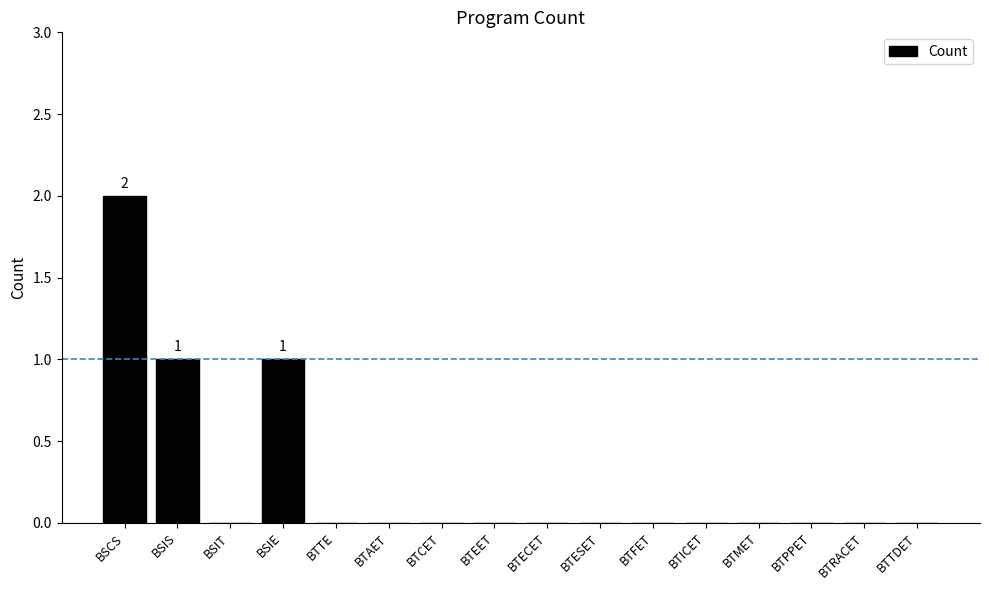

Are the bars horizontal?

No